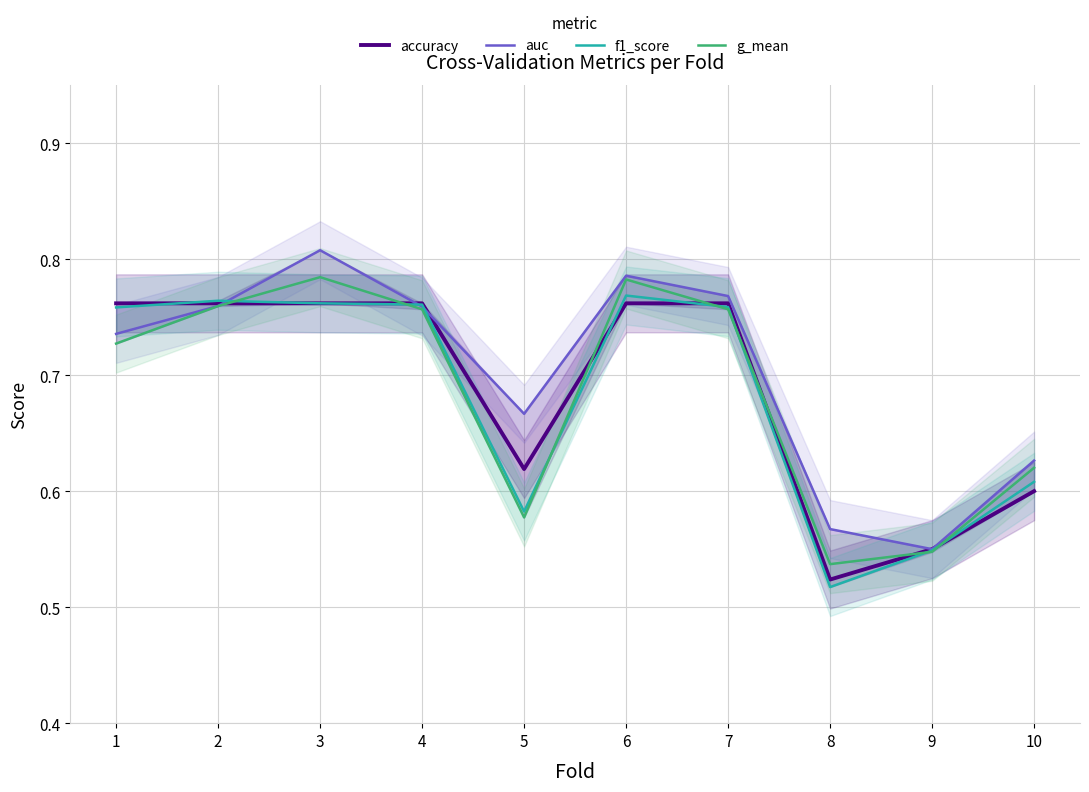

At which category is the sum across all series the highest?

3